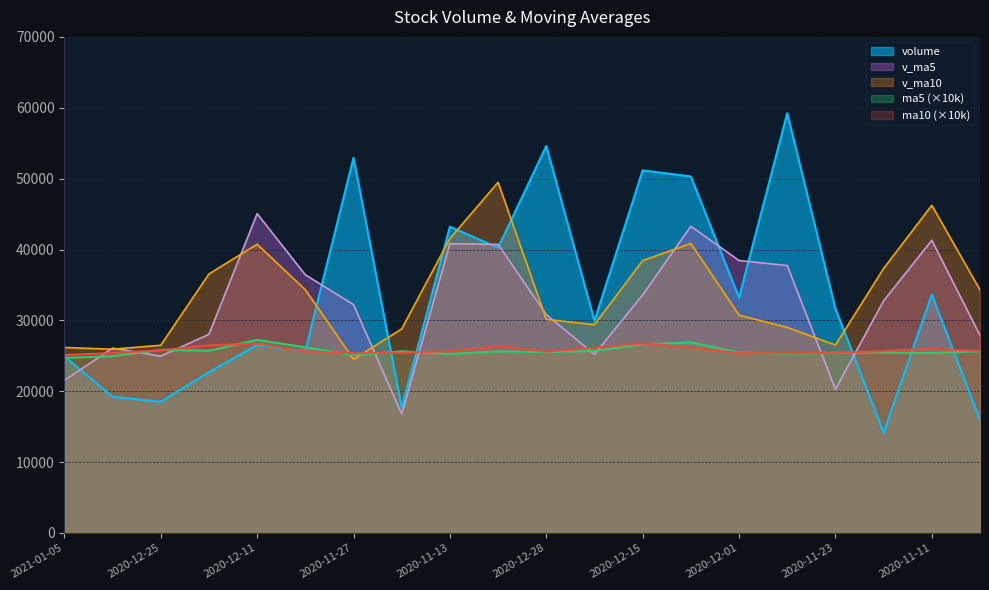

What value does the v_ma10 series have at 2020-12-18?

36551.7